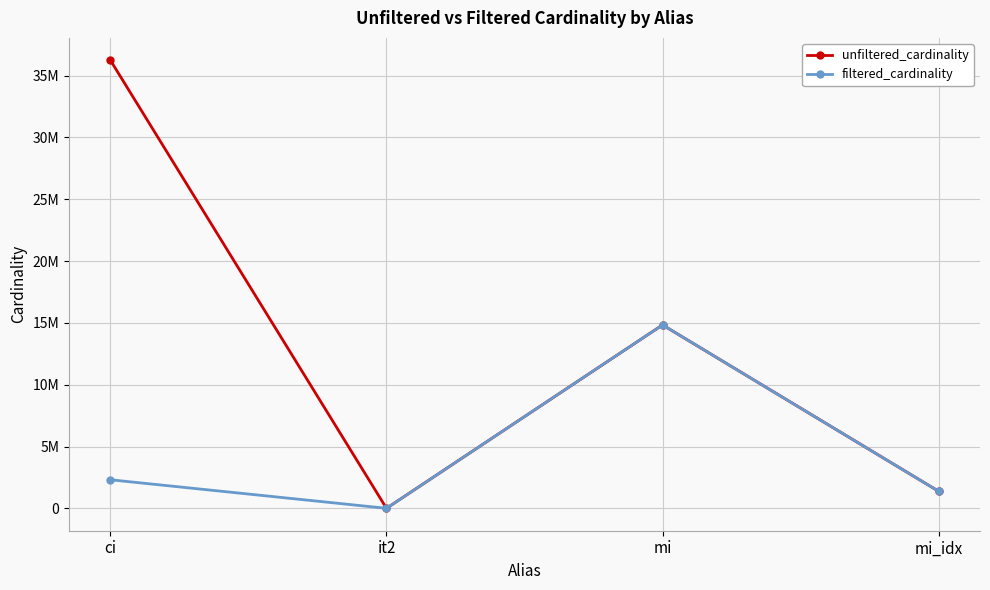

Reading left to right, transcribe all the data shown in this chart.

unfiltered_cardinality: ci=36244344	it2=113	mi=14835720	mi_idx=1380035
filtered_cardinality: ci=2308765	it2=1	mi=14835720	mi_idx=1380035